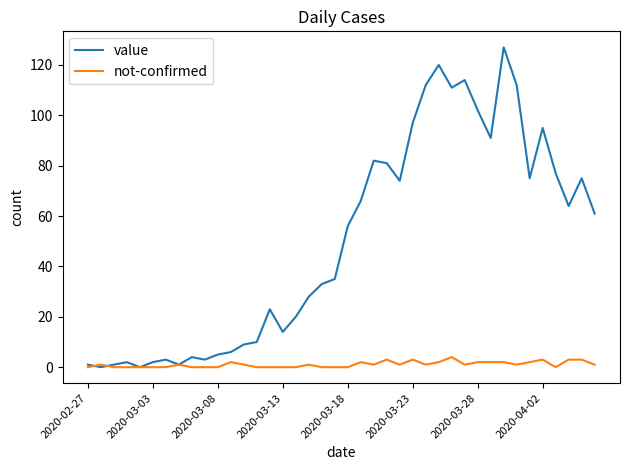

Rank the series by their average value, from lowest to highest.

not-confirmed, value